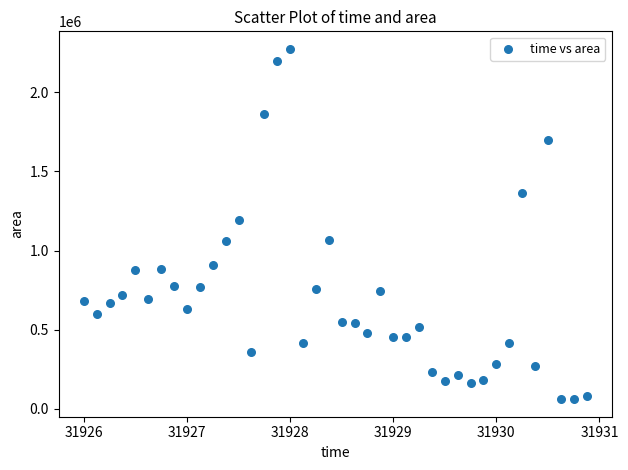

What Y value in the scatter plot is closest to 1167500?

1195000